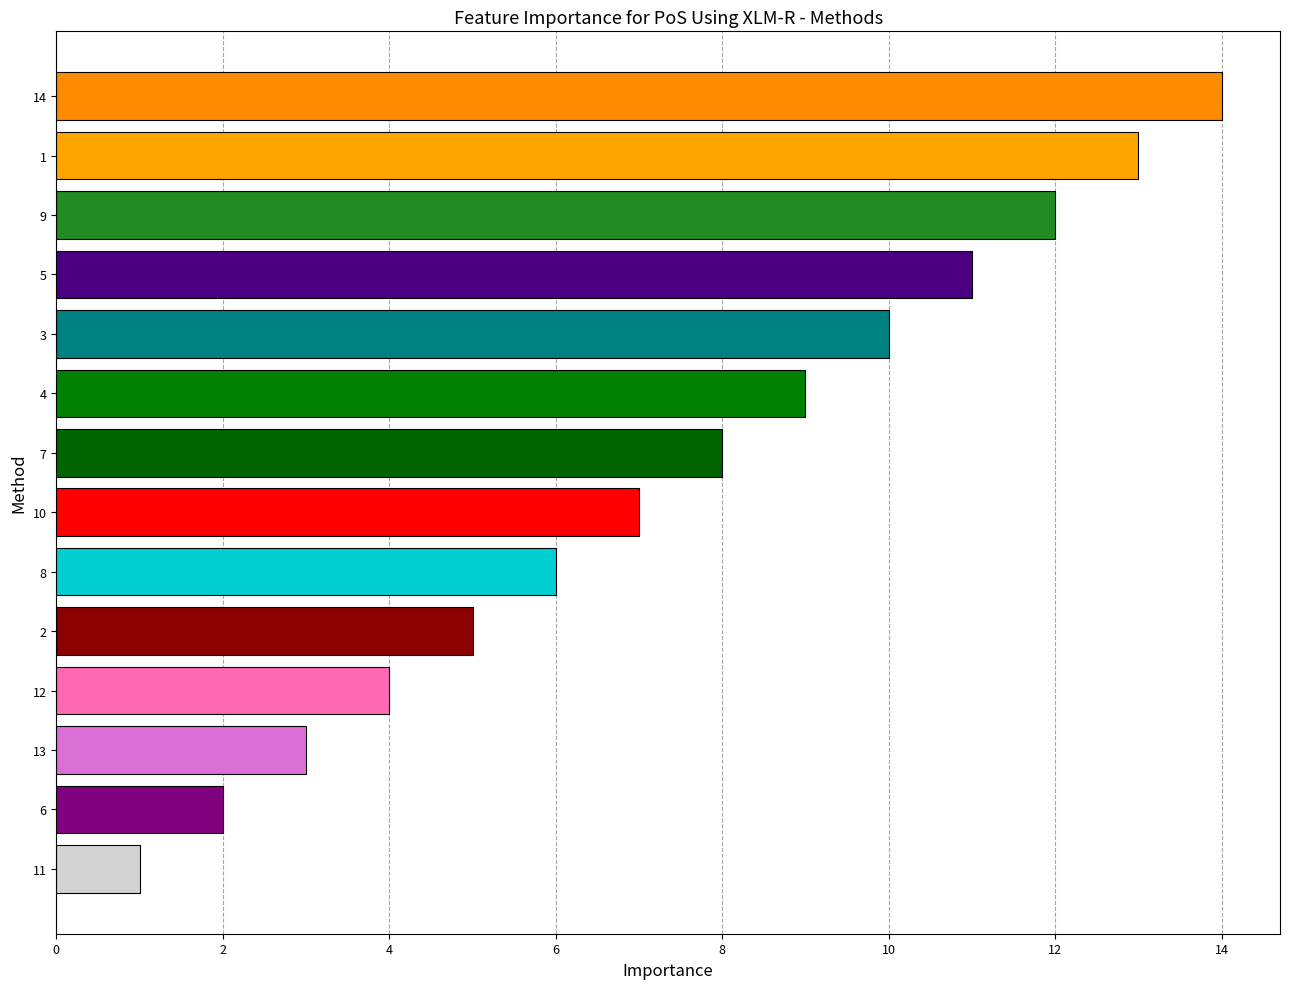

Rank the categories by value from highest to lowest.

14, 1, 9, 5, 3, 4, 7, 10, 8, 2, 12, 13, 6, 11